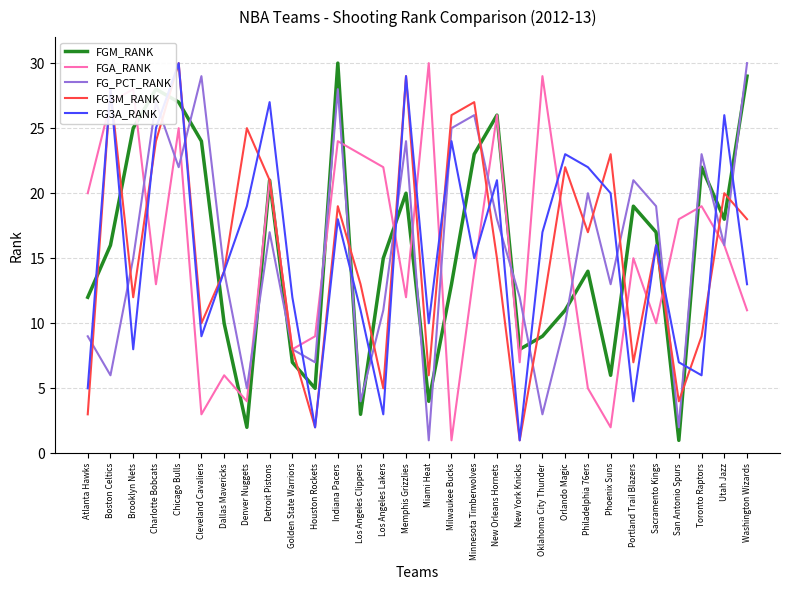

Is it true that FGA_RANK equals 1 at Phoenix Suns?

False